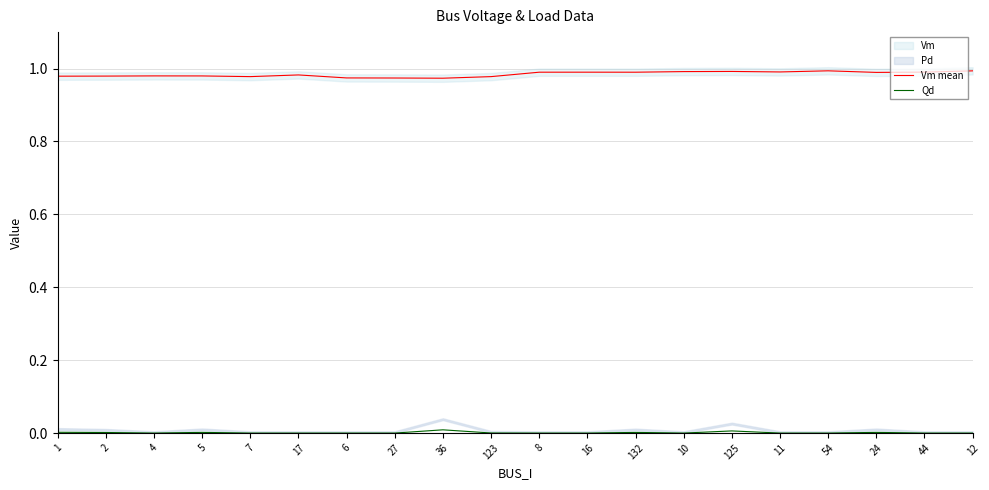

True or false: Vm mean and Qd cross at least once.

False